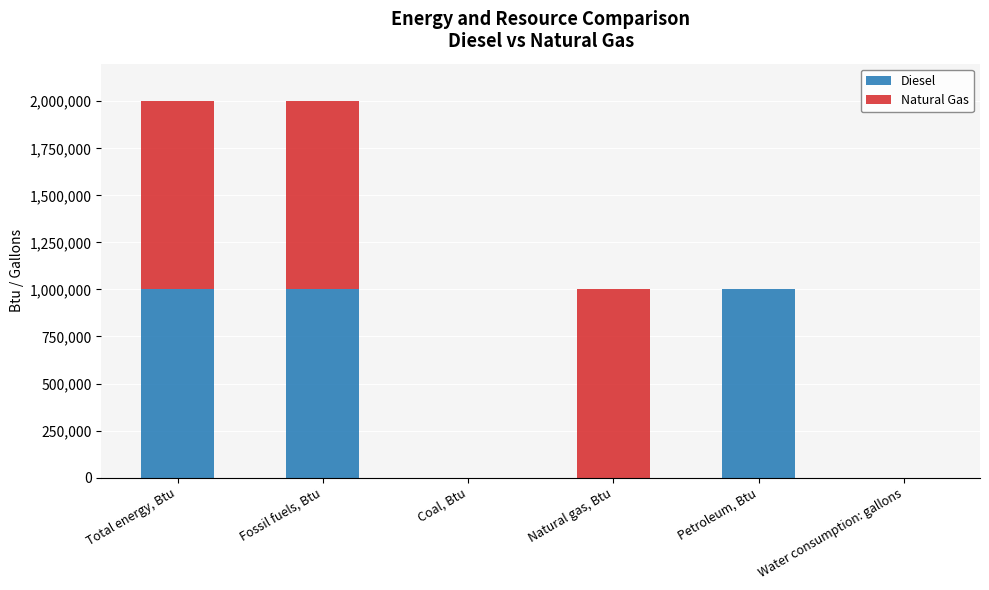

What is the maximum value for Diesel?

1000000